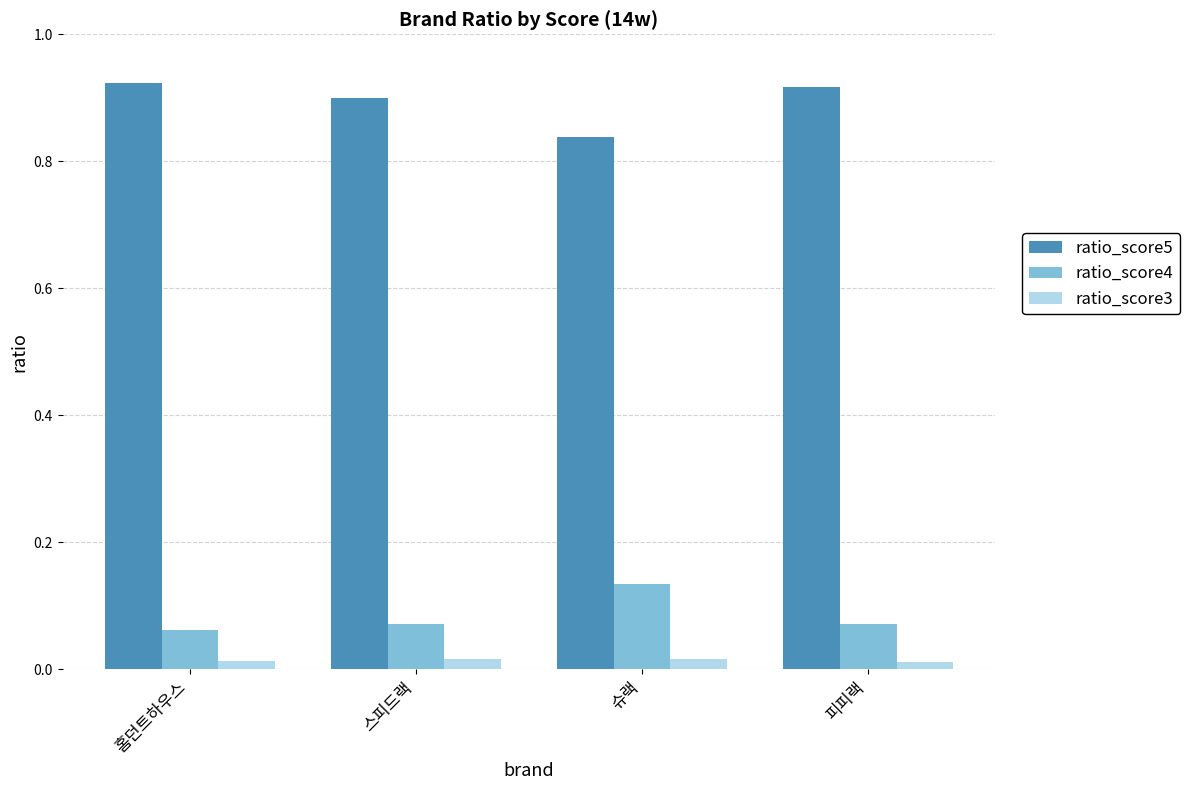

What are all the series names shown in the legend?

ratio_score5, ratio_score4, ratio_score3